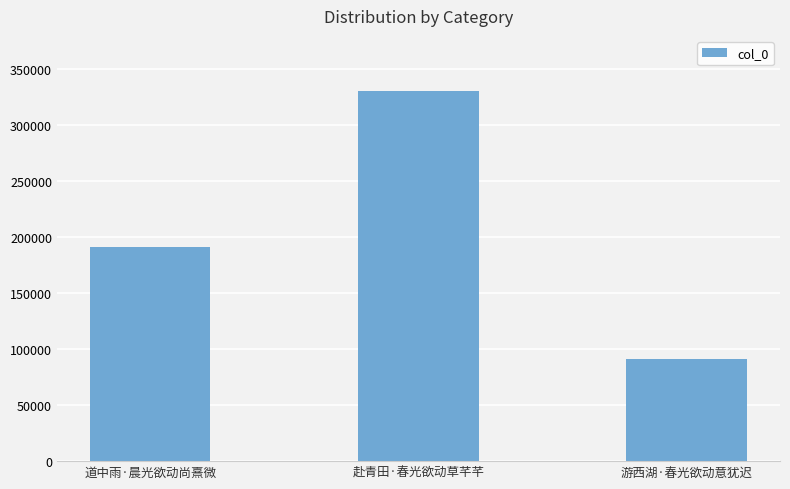

What is the label of the 2nd bar from the left?

赴青田·春光欲动草芊芊